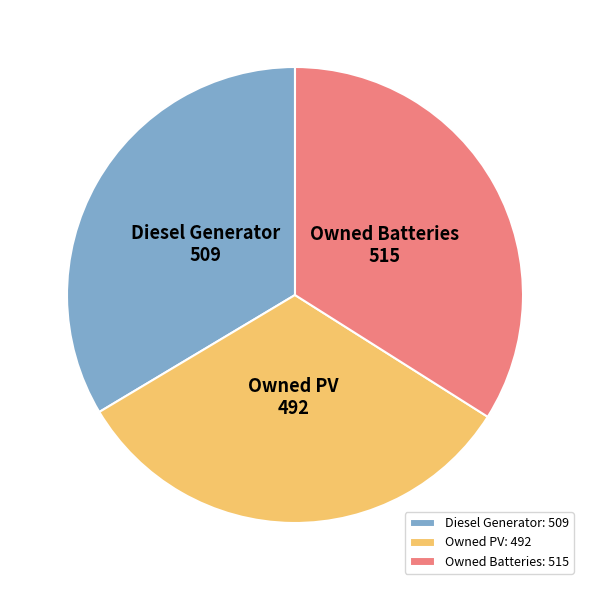

Count the number of slices in the pie.

3